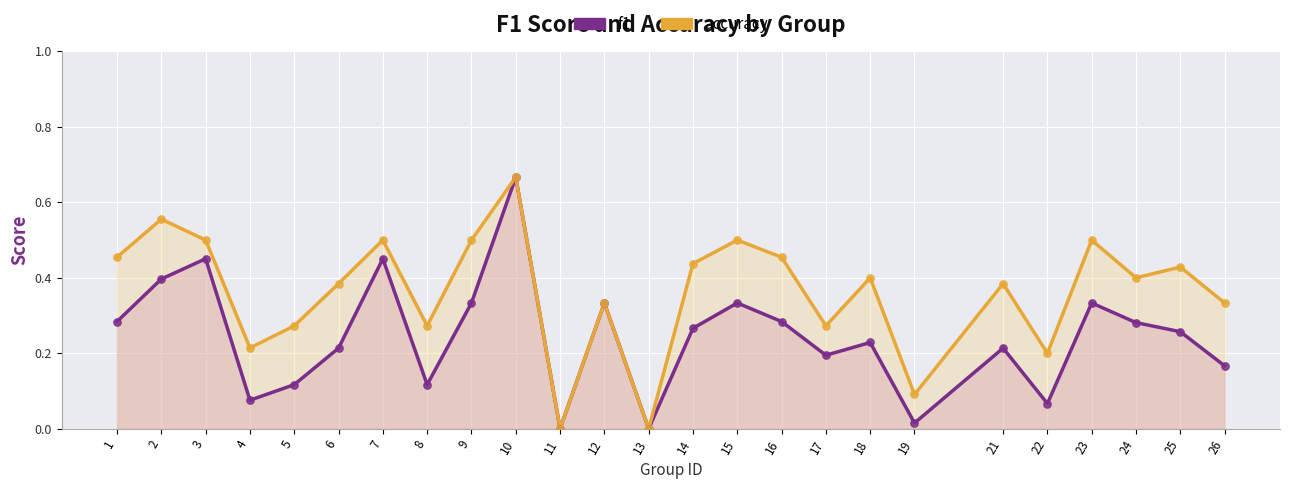

Which series has the largest total across all categories?

accuracy